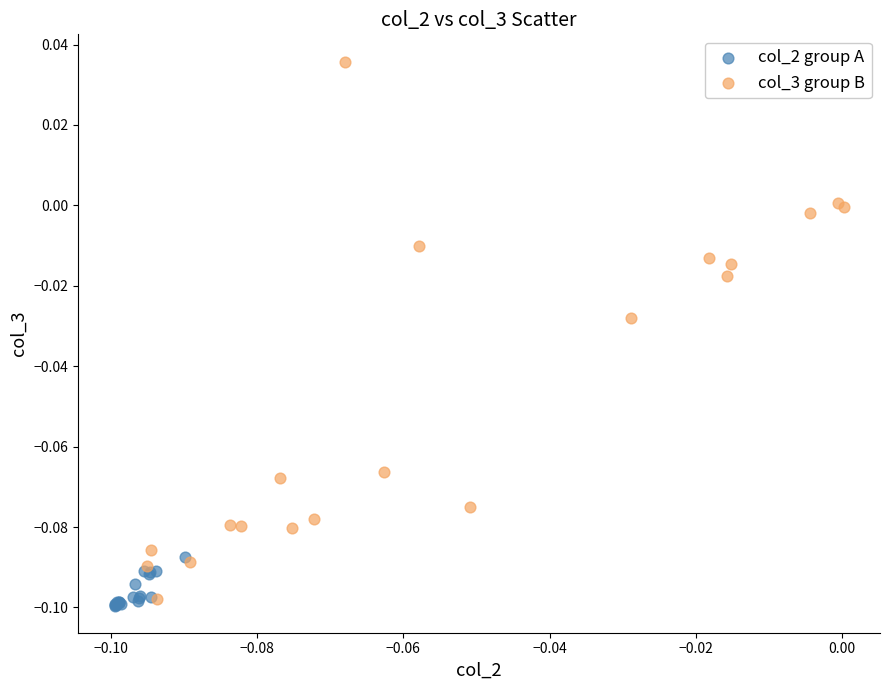

Which series reaches the maximum Y coordinate?

col_3 group B